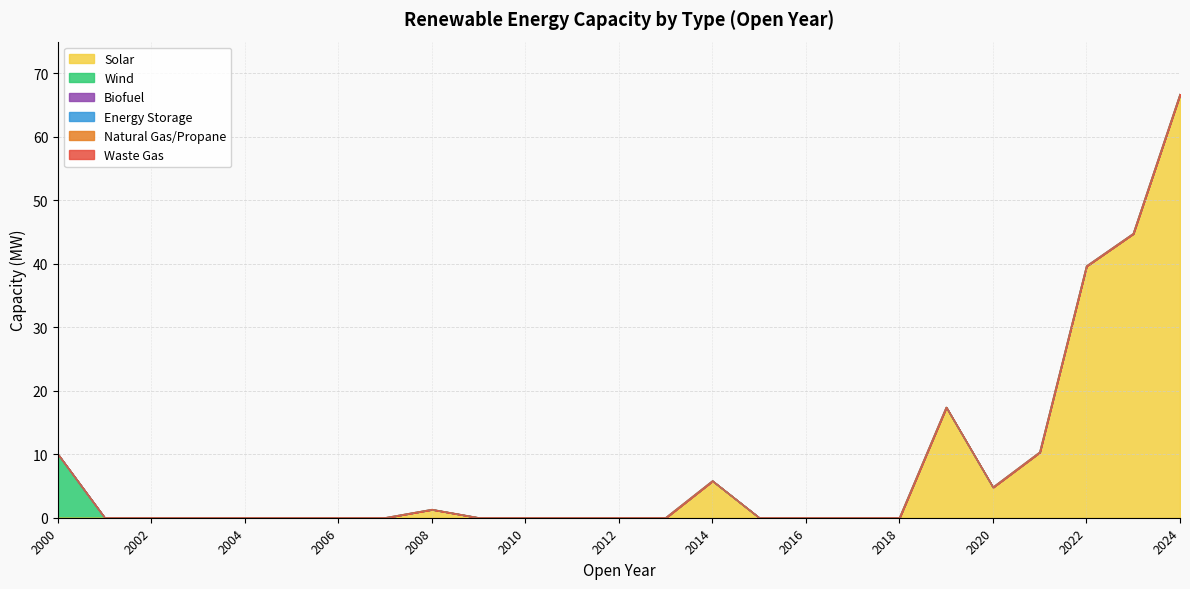

True or false: Waste Gas and Biofuel intersect in this chart.

False